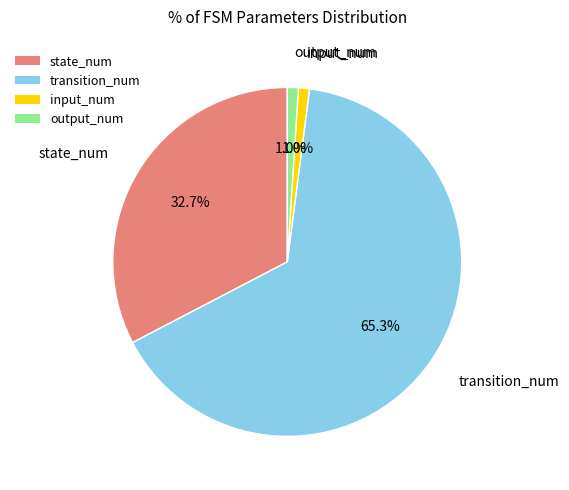

To the nearest percent, what percentage of the pie is transition_num?

65%